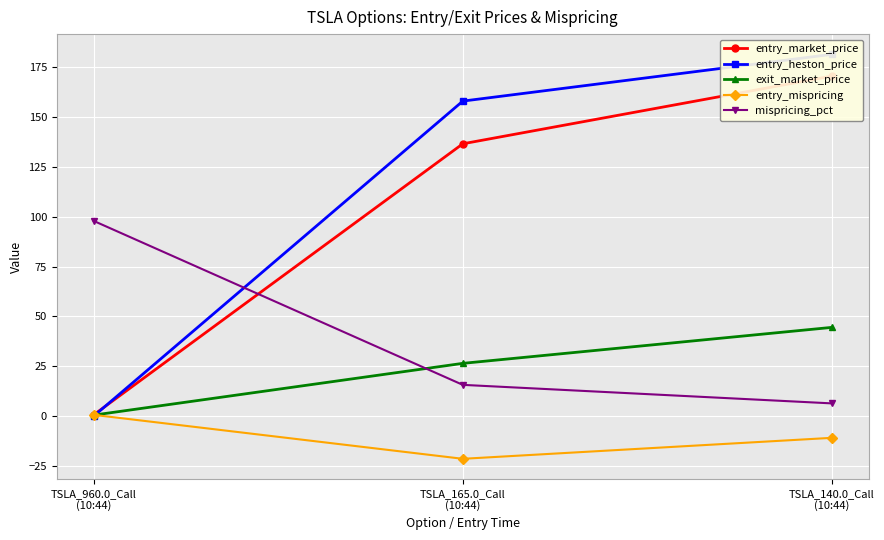

What is the greatest value displayed?

181.4